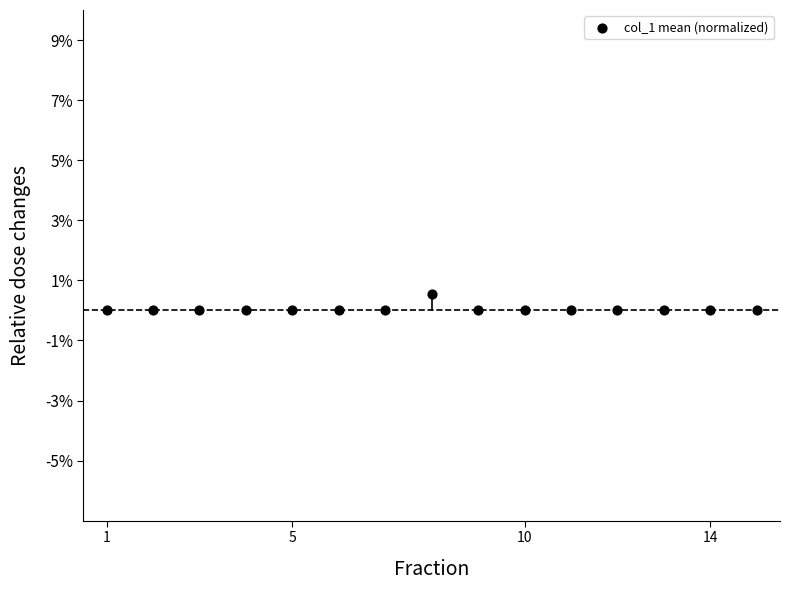

What is the range of Y values (max minus min)?

0.6